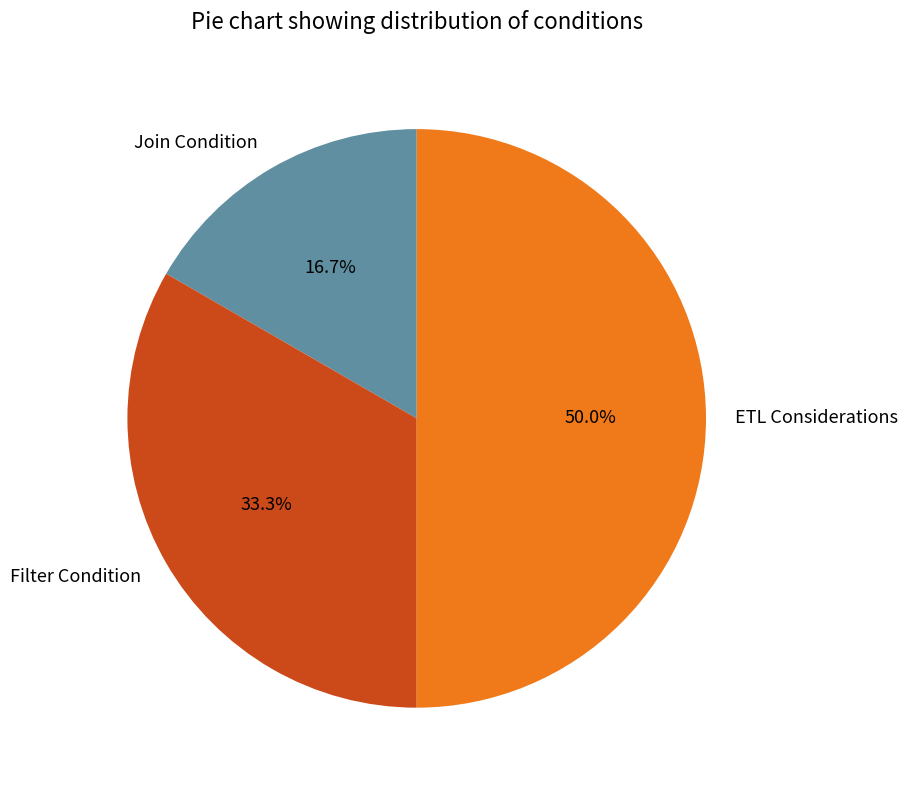

The Join Condition slice represents 17% of the pie. True or false?

True